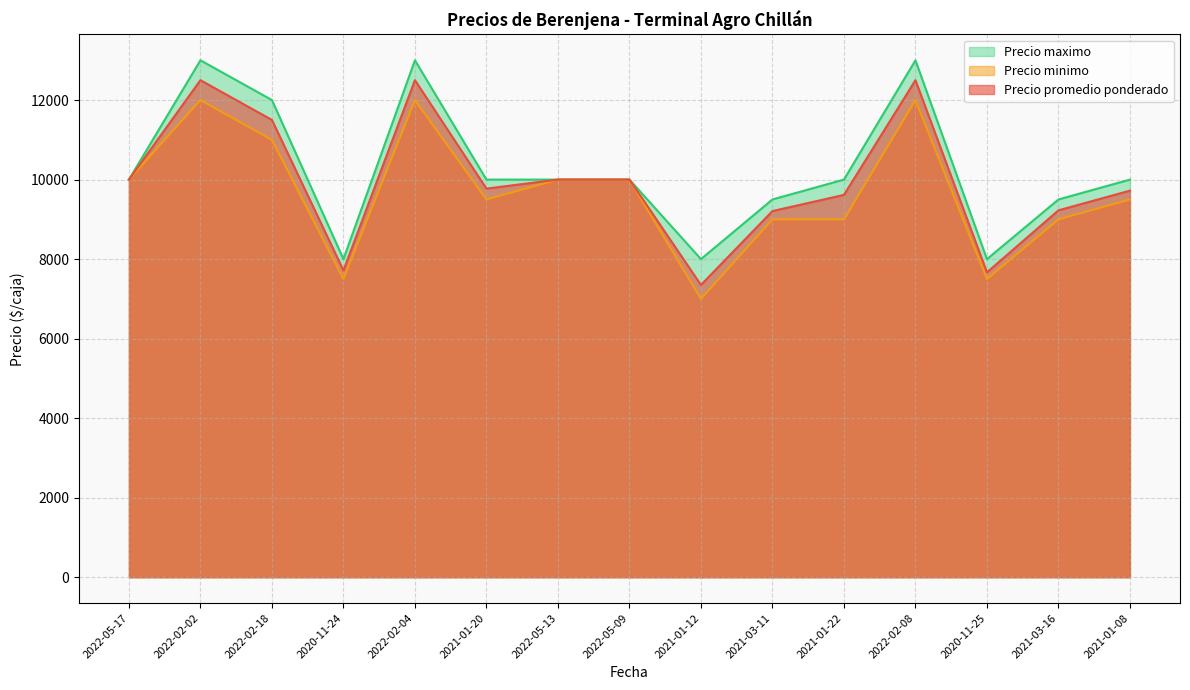

Which series has the largest total across all categories?

Precio maximo